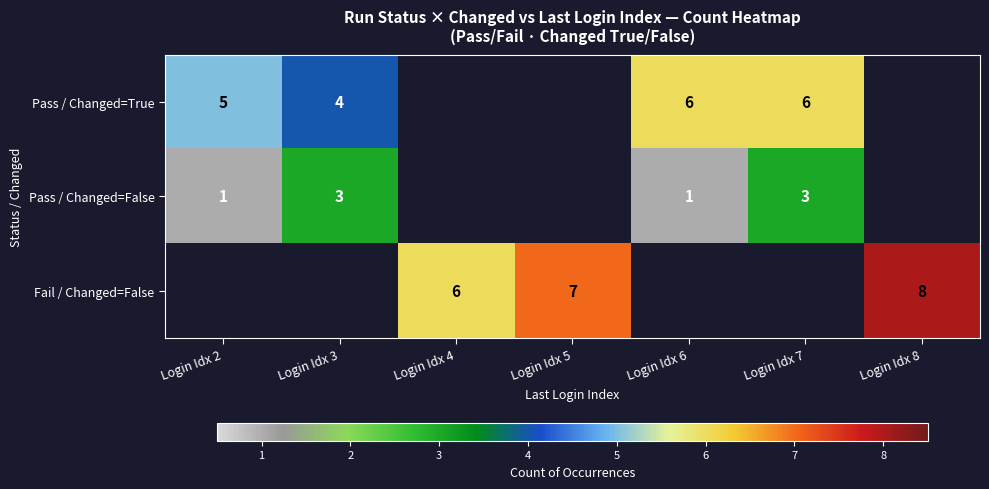

The Pass / Changed=True series shows 5 at Login Idx 2. True or false?

True